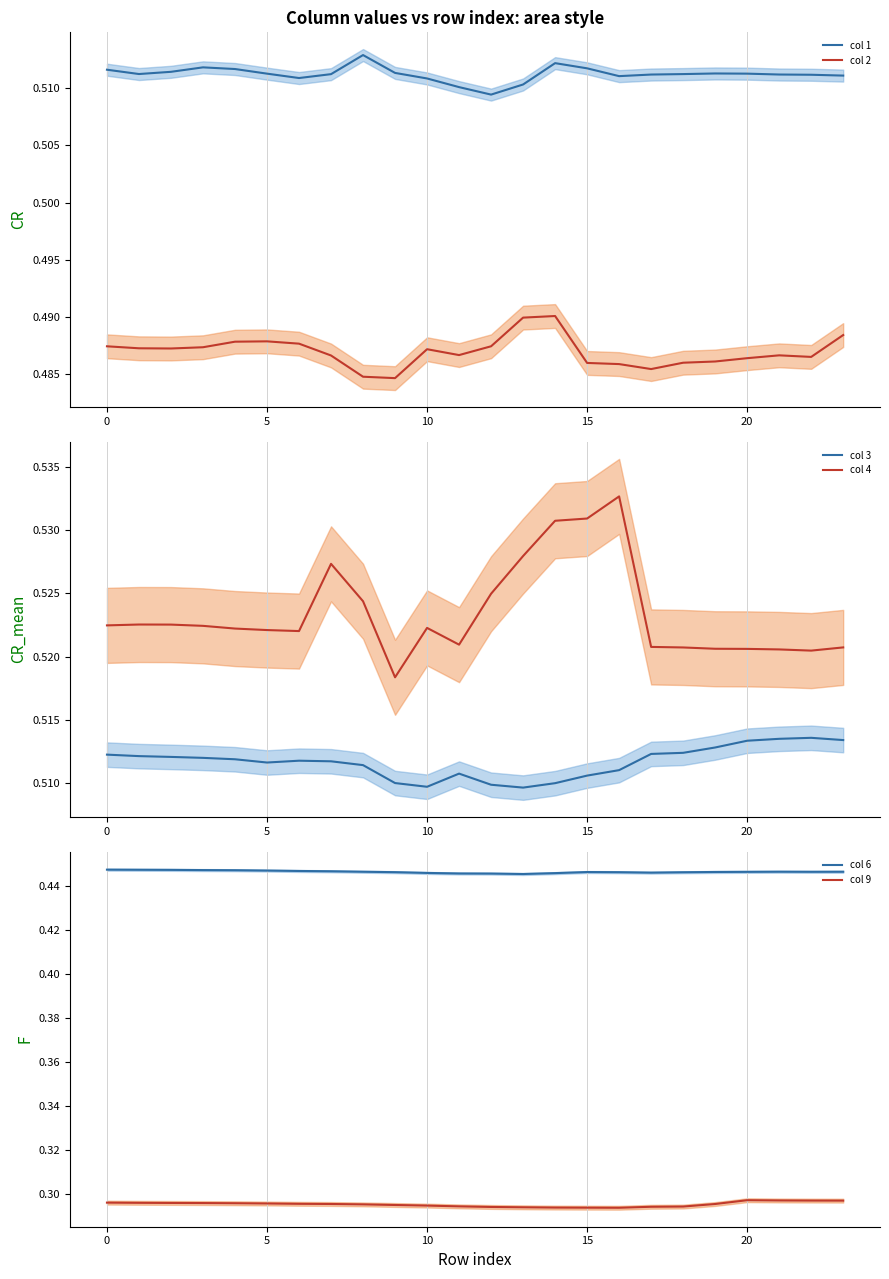

In col 1, how many points are lower than both neighbors (excluding endpoints)?

4